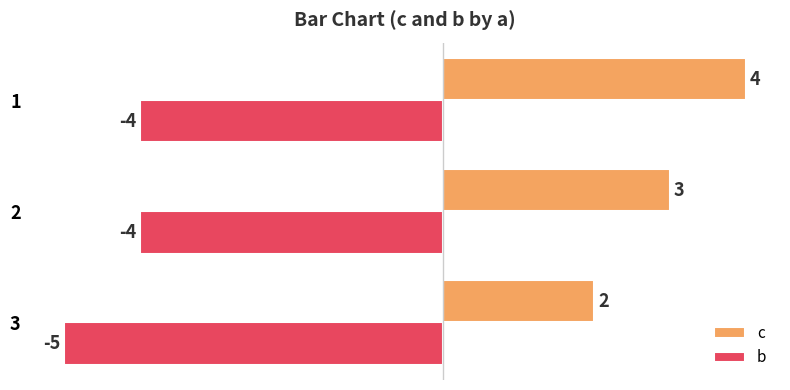

True or false: b has a value of -7 at 2.

False